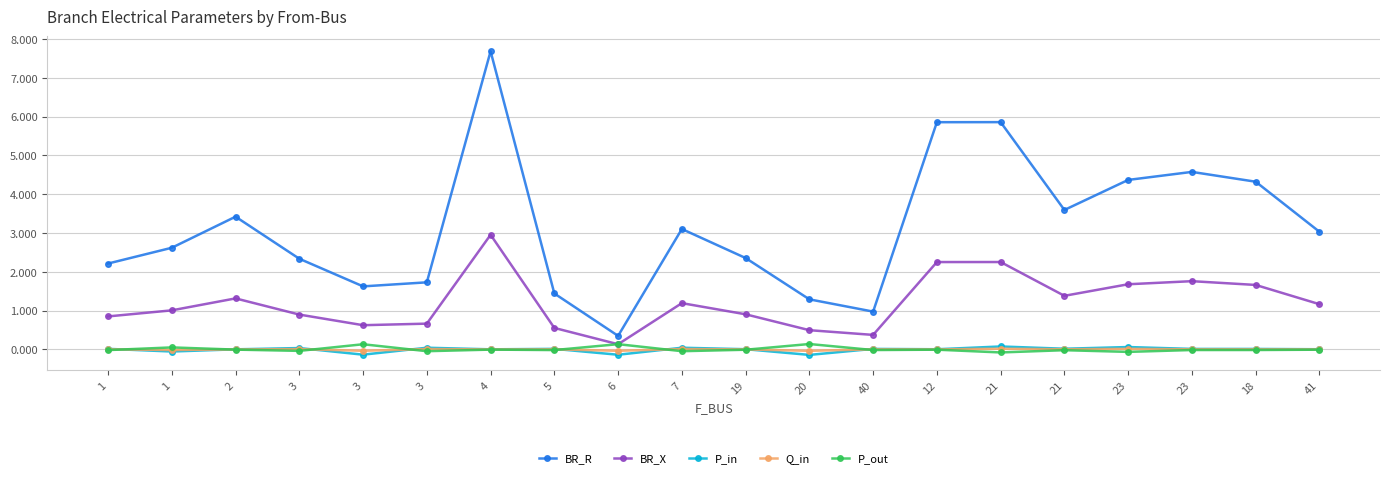

Reading right to left, list all the values displayed in this chart.

BR_R: 3.0	4.3	4.6	4.4	3.6	5.9	5.9	1.0	1.3	2.4	3.1	0.4	1.4	7.7	1.7	1.6	2.3	3.4	2.6	2.2
BR_X: 1.2	1.7	1.8	1.7	1.4	2.3	2.3	0.4	0.5	0.9	1.2	0.1	0.6	3.0	0.7	0.6	0.9	1.3	1.0	0.9
P_in: 0.0	0.0	0.0	0.1	0.0	0.1	0.0	0.0	-0.1	0.0	0.0	-0.1	0.0	0.0	0.0	-0.1	0.0	0.0	-0.1	0.0
Q_in: 0.0	0.0	0.0	0.0	0.0	0.0	0.0	0.0	-0.0	0.0	0.0	-0.0	0.0	0.0	0.0	-0.0	0.0	0.0	-0.0	0.0
P_out: -0.0	-0.0	-0.0	-0.1	-0.0	-0.1	-0.0	-0.0	0.1	-0.0	-0.0	0.1	-0.0	-0.0	-0.0	0.1	-0.0	-0.0	0.1	-0.0